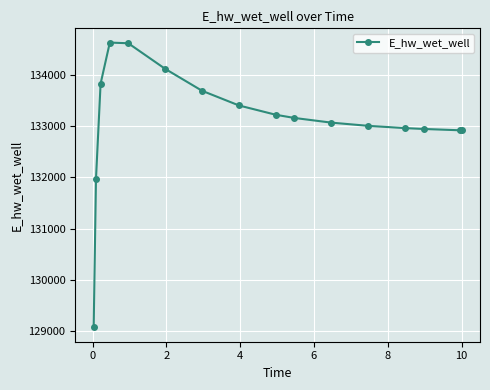

What is the smallest value displayed?

129071.4